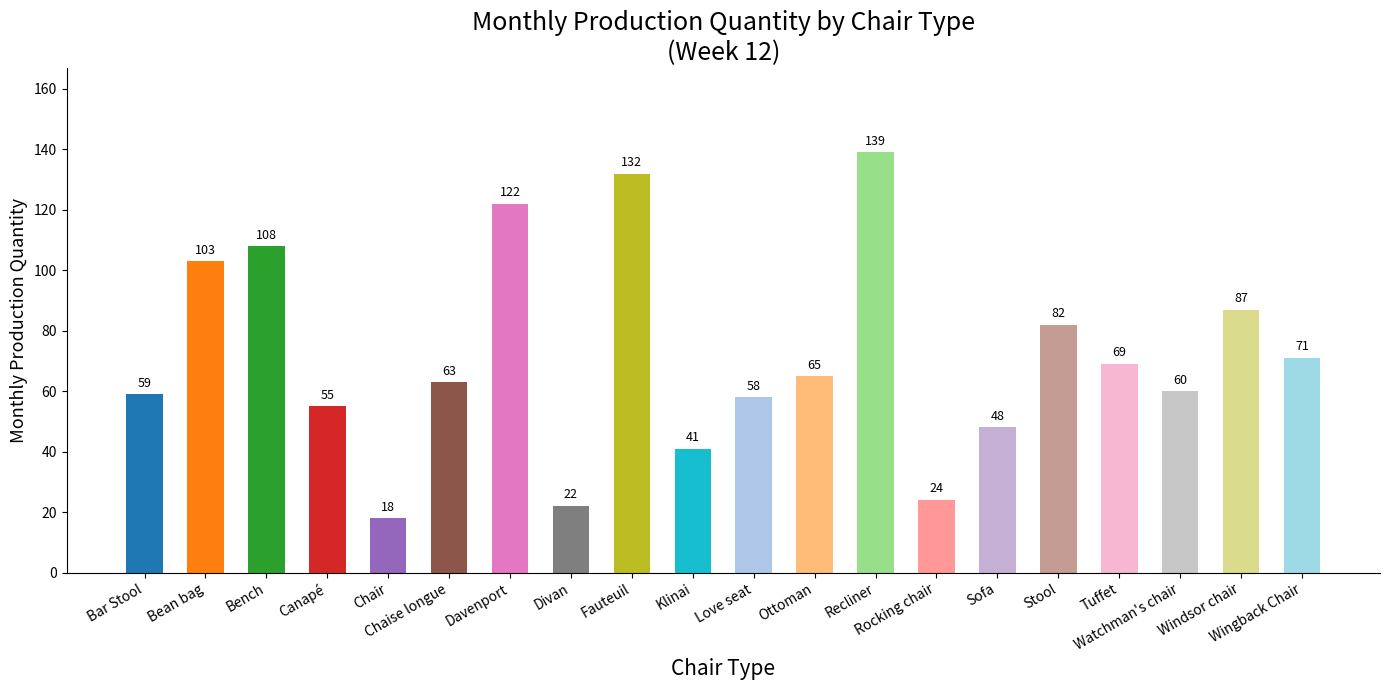

What is the change in value from Rocking chair to Wingback Chair?

+47